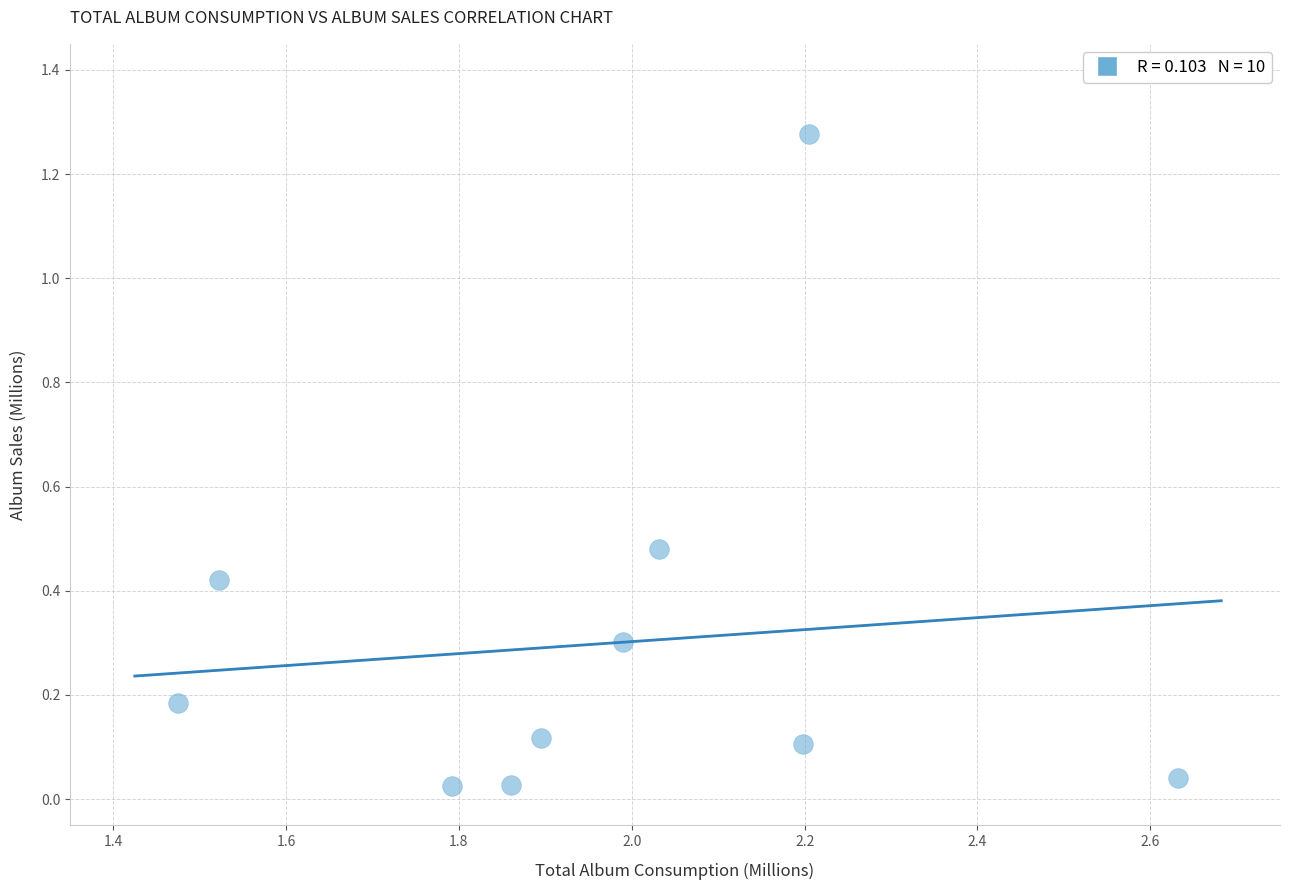

What is the average X value?

2.0